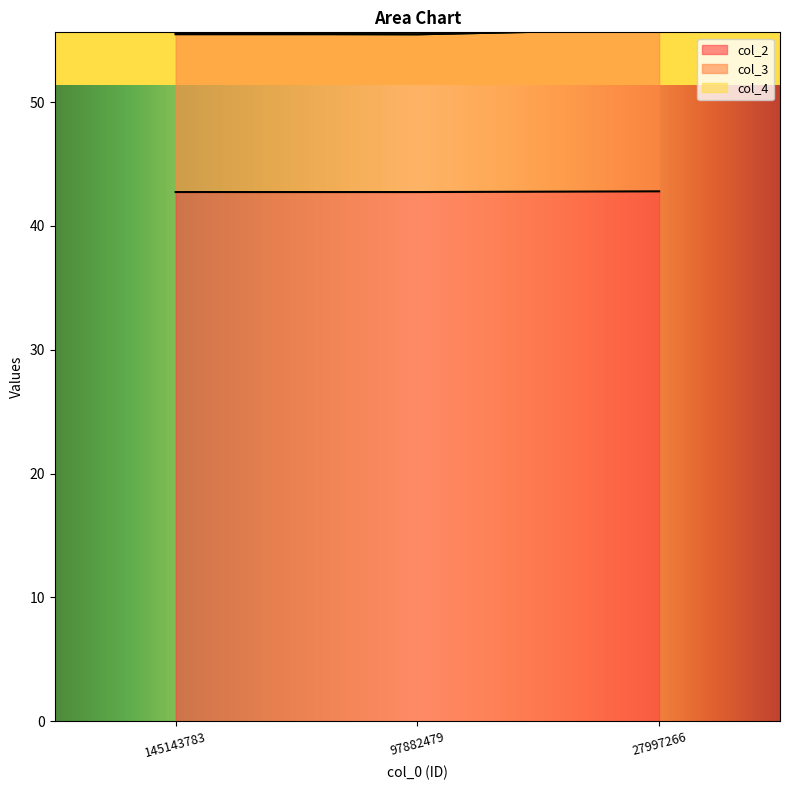

What is the average value of the col_2 series?

42.8